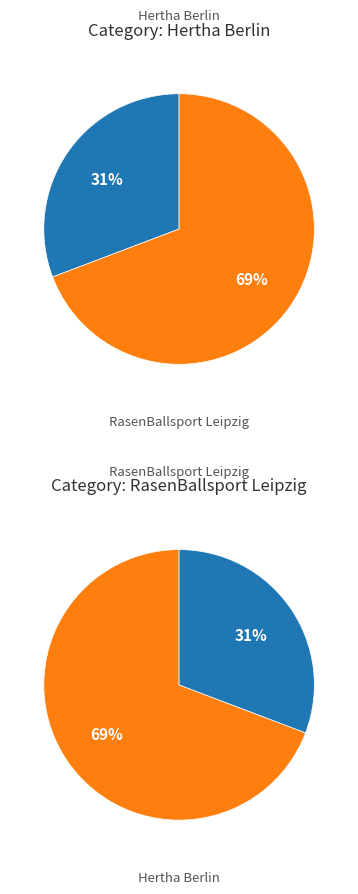

To the nearest percent, what is the difference between the Hertha Berlin and RasenBallsport Leipzig slice percentages?

38%